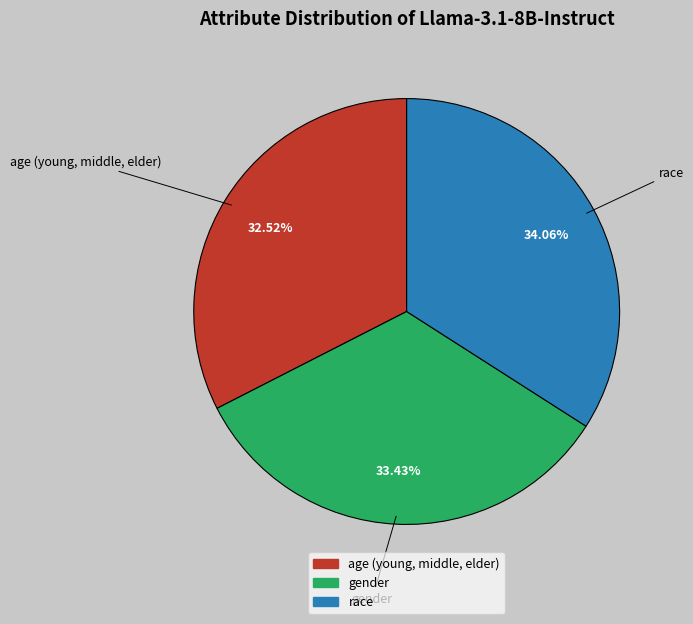

What percentage is the gender slice, to the nearest percent?

33%